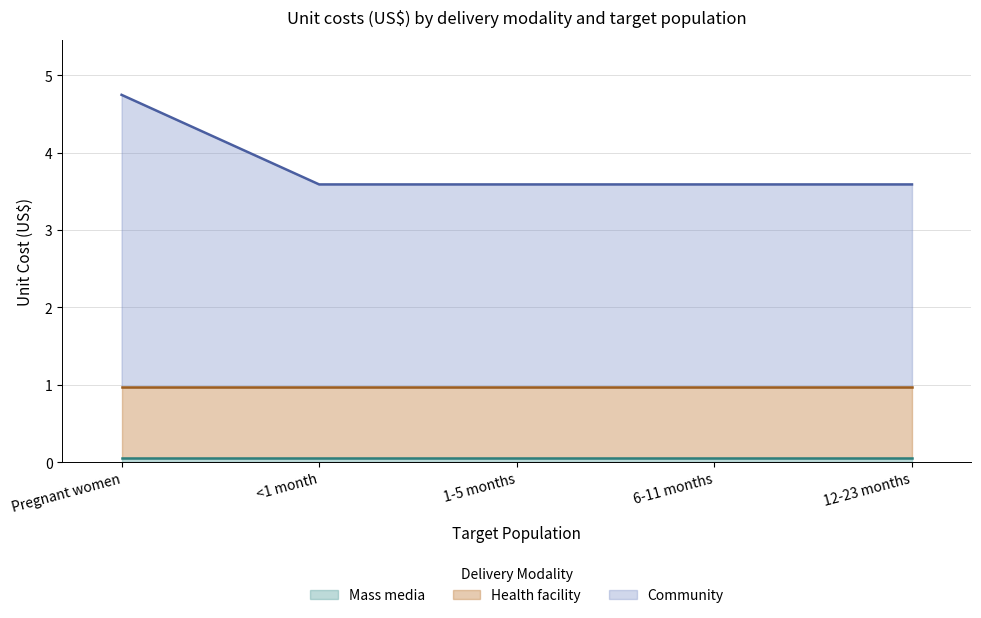

What is the difference between the maximum and minimum values in the Community series?

1.2